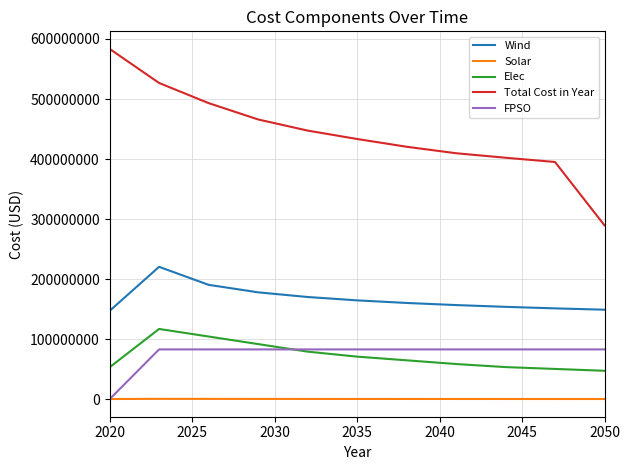

Rank the series by their maximum value, from lowest to highest.

Solar, FPSO, Elec, Wind, Total Cost in Year